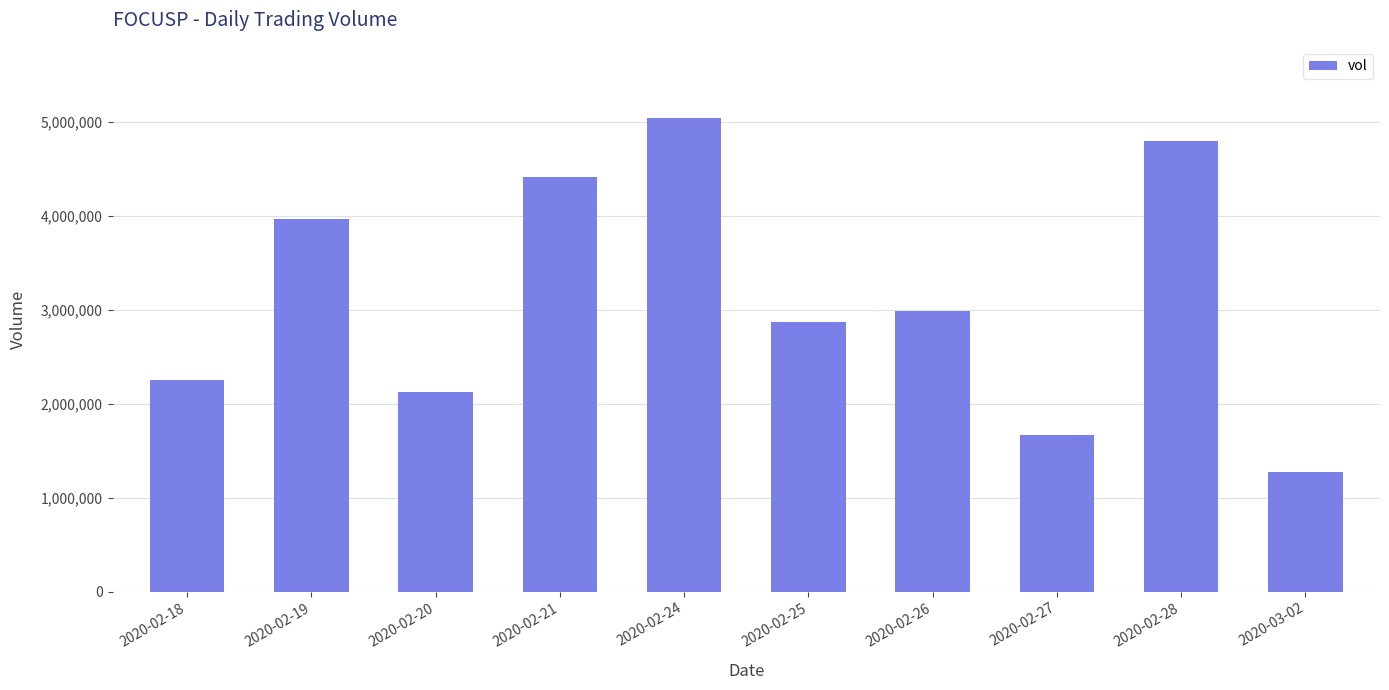

Is it true that the value at 2020-02-24 is 5047000?

True